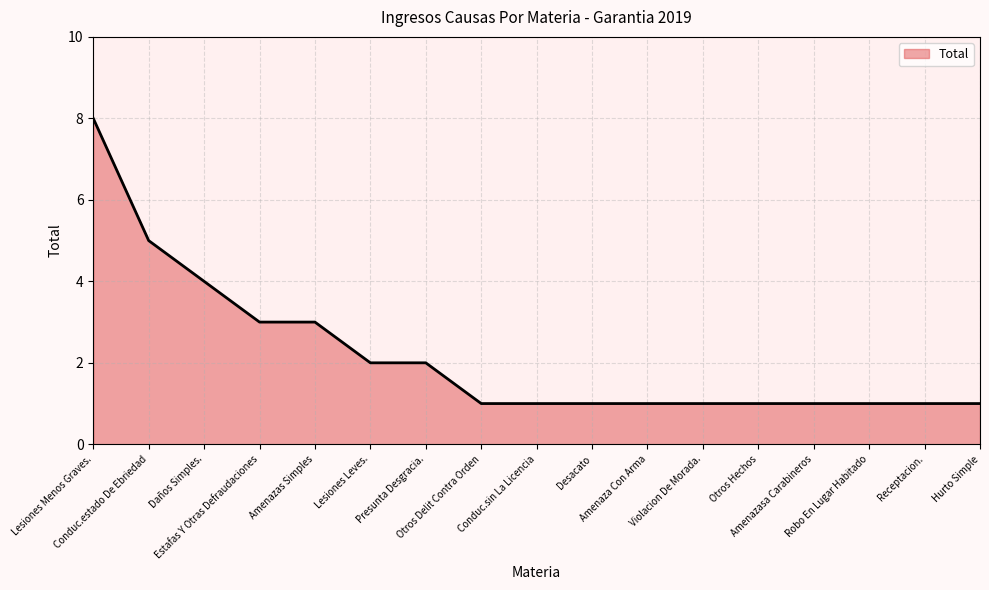

What is the greatest value displayed?

8